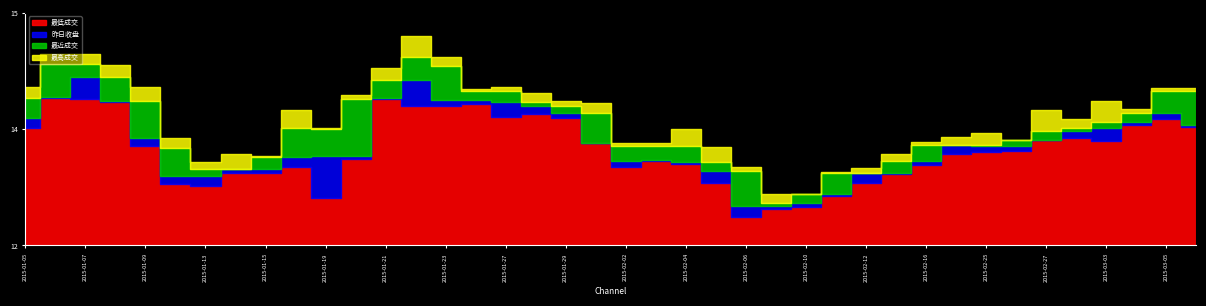

What is the difference between the maximum and second lowest values in the 最低成交 series?

1.5